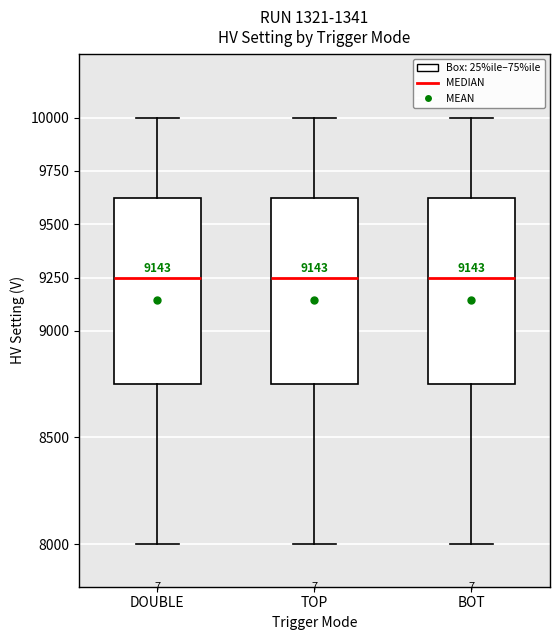

Where does the upper whisker of the box for BOT end on the y-axis? The values are not printed on the chart, so give them approximately, as read against the axis.

10000